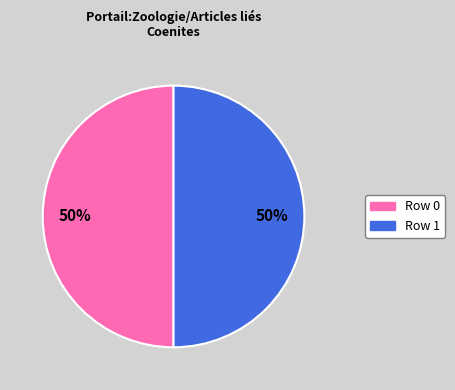

What is the ratio of the value at Row 0 to the value at Row 1?

1.0